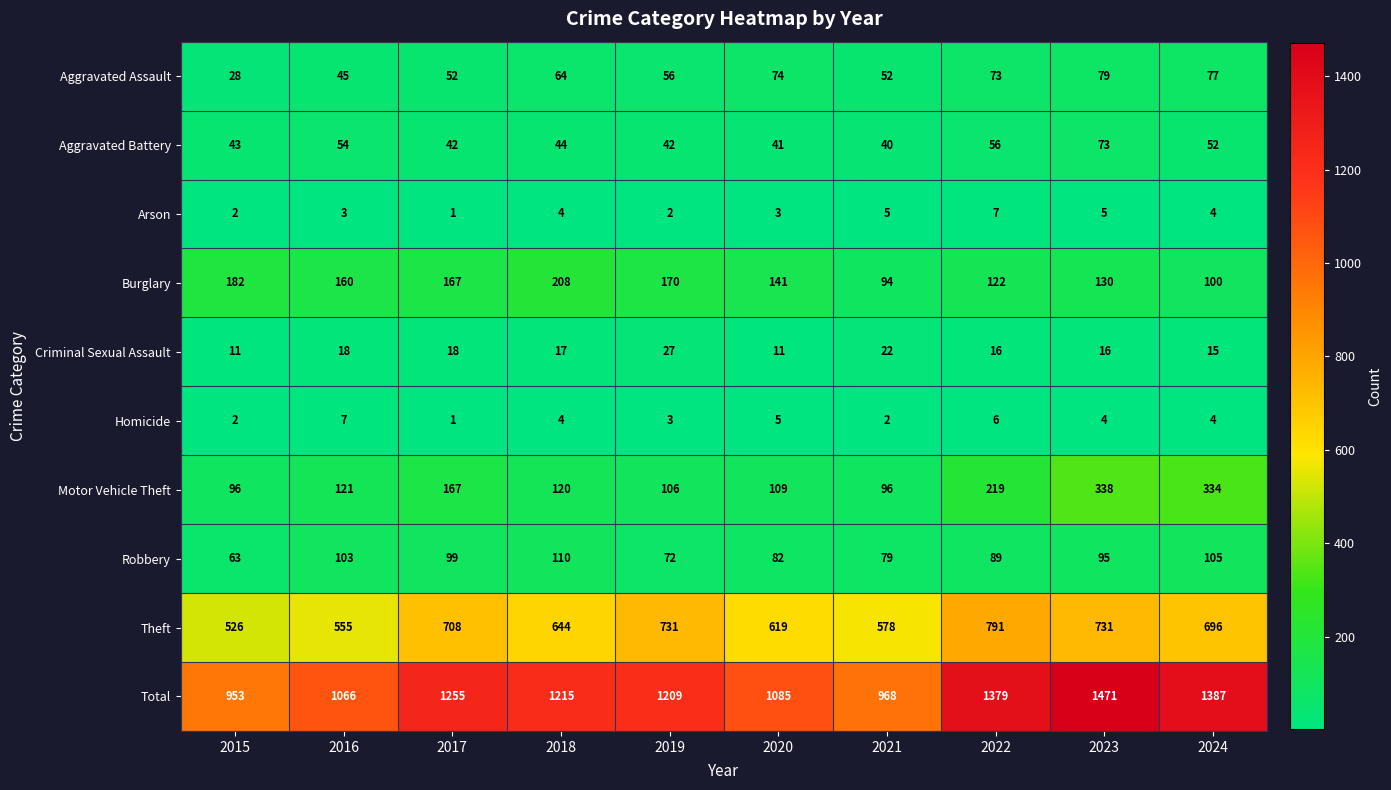

What is the minimum value shown in the chart?

1